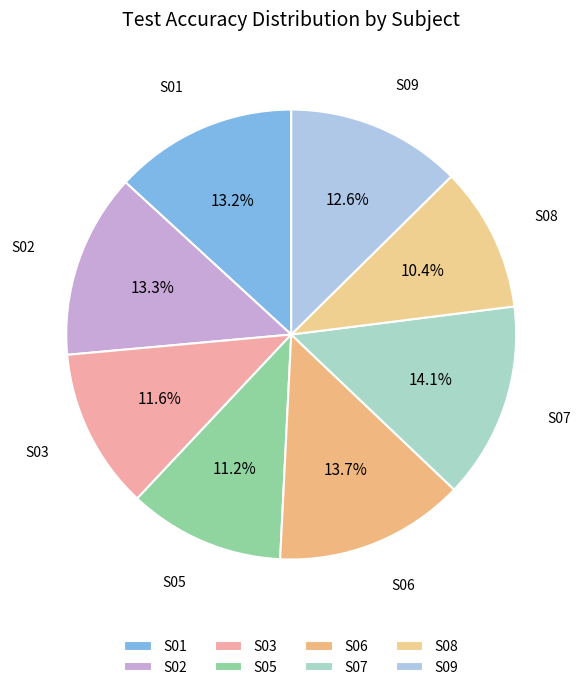

What is the largest slice in the pie chart?

S07